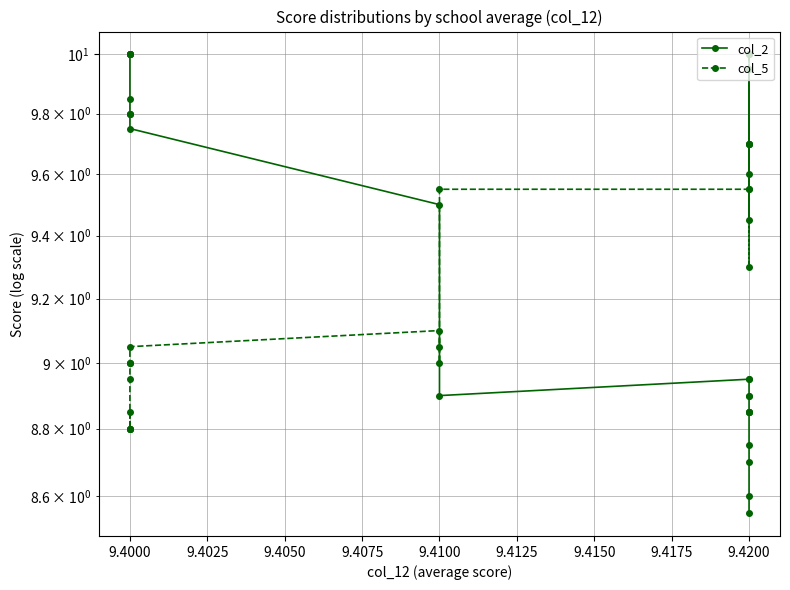

In col_2, how many points are lower than both neighbors (excluding endpoints)?

1